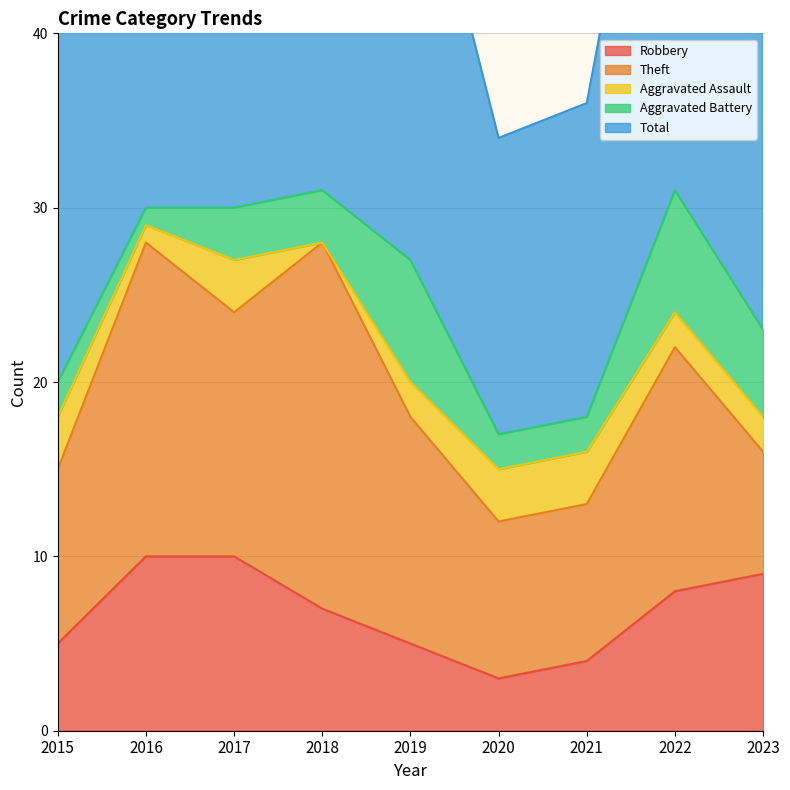

At which category is the sum across all series the highest?

2022